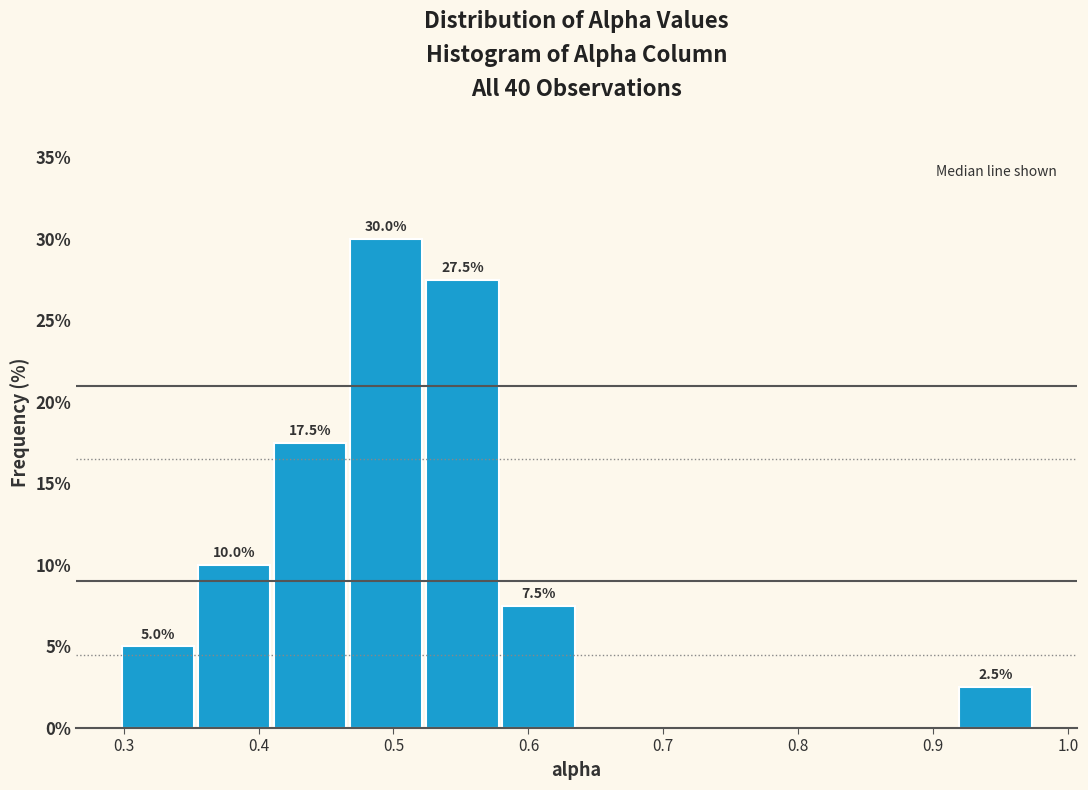

Over which range of the x-axis is the bar tallest?

0.47 to 0.52